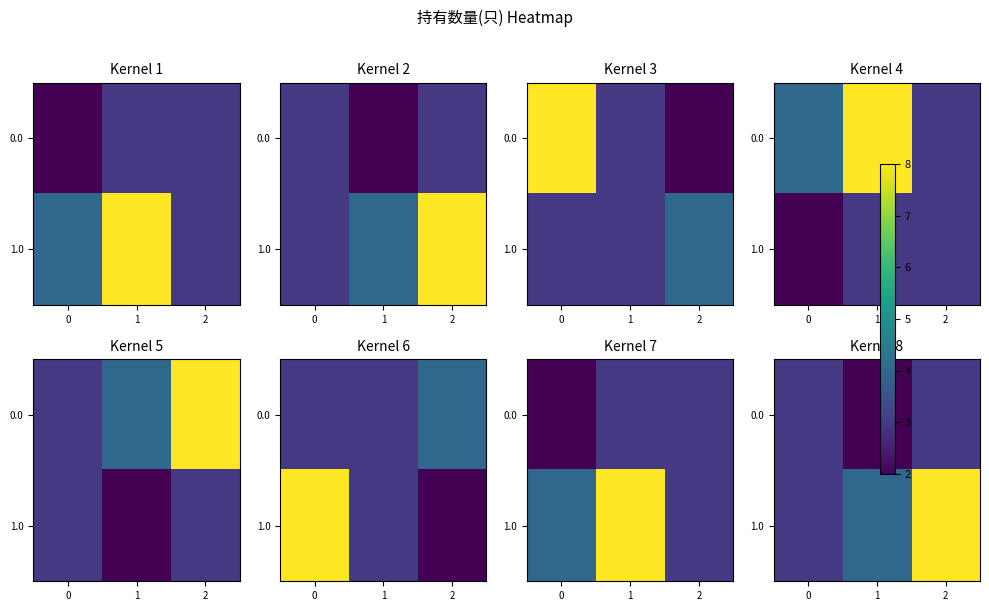

What is the difference between the highest and lowest values at 2?

5